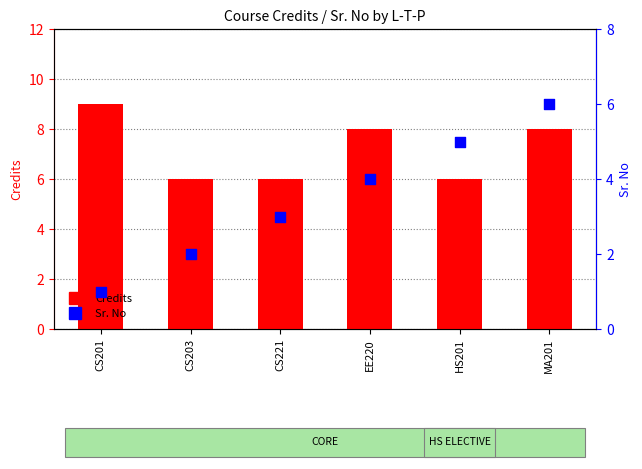

Is the value of Credits at HS201 greater than the value of Sr. No at CS201?

Yes